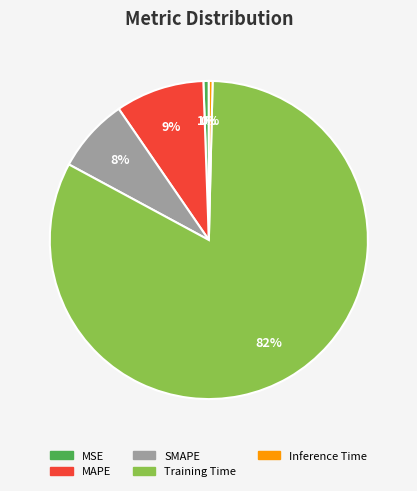

To the nearest percent, what percentage of the pie is MAPE?

9%